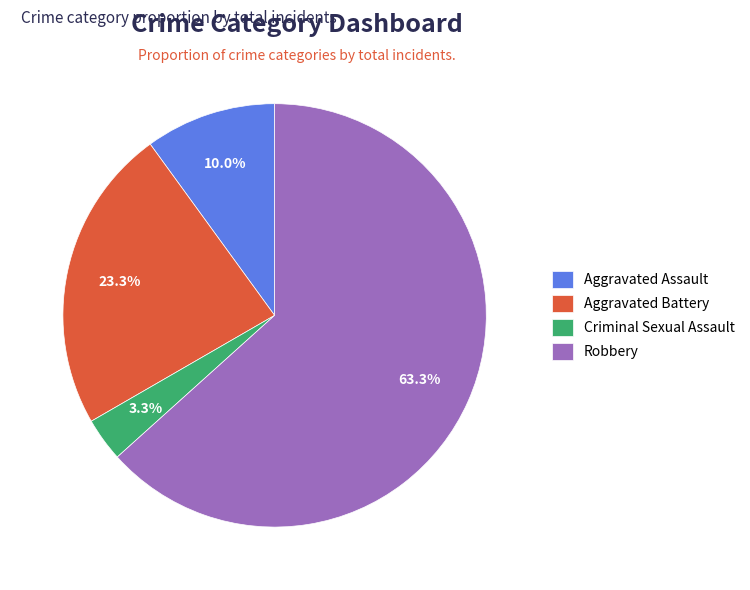

How many segments does this pie chart have?

4